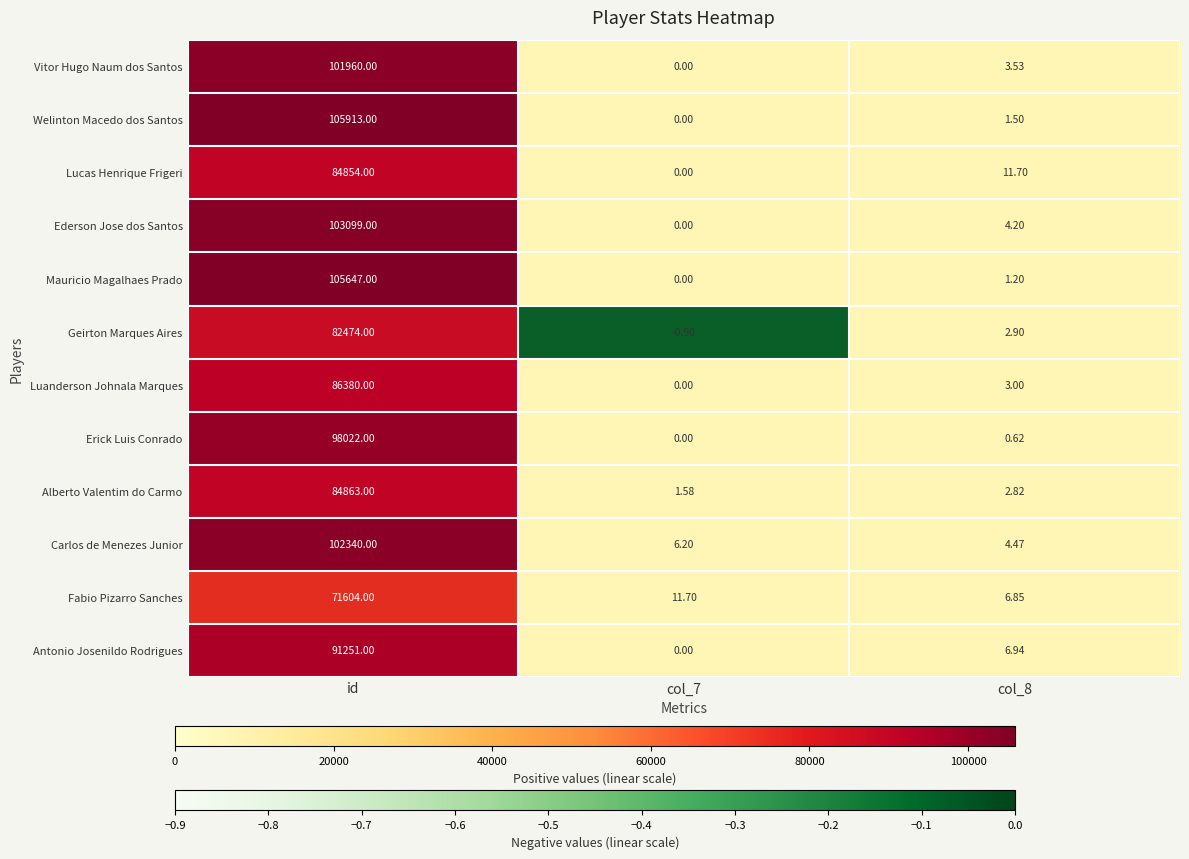

Rank the series at col_8 from lowest to highest value.

Erick Luis Conrado, Mauricio Magalhaes Prado, Welinton Macedo dos Santos, Alberto Valentim do Carmo, Geirton Marques Aires, Luanderson Johnala Marques, Vitor Hugo Naum dos Santos, Ederson Jose dos Santos, Carlos de Menezes Junior, Fabio Pizarro Sanches, Antonio Josenildo Rodrigues, Lucas Henrique Frigeri